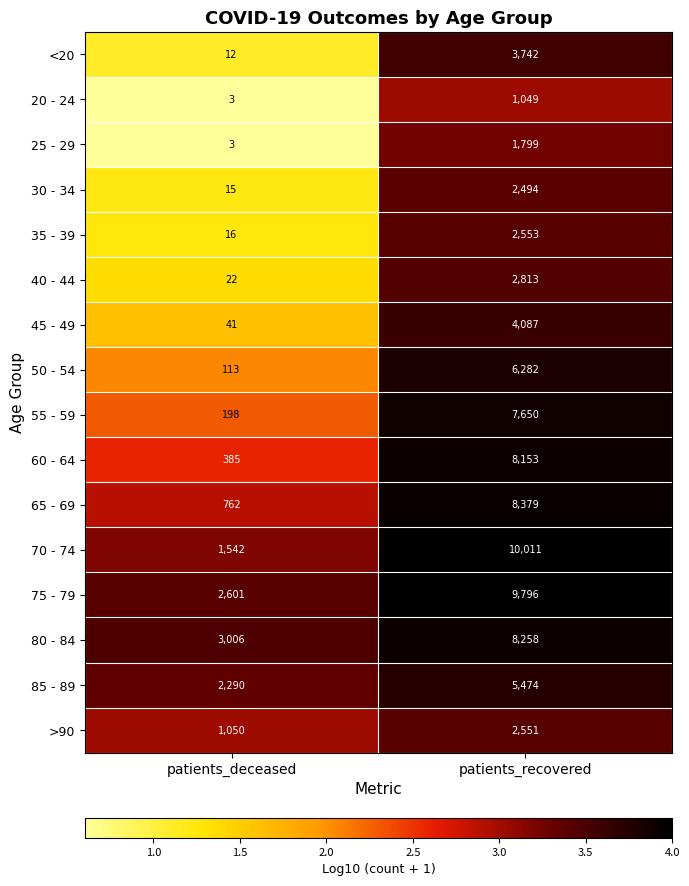

Where is 25 - 29 nearest to the value 901?

patients_deceased